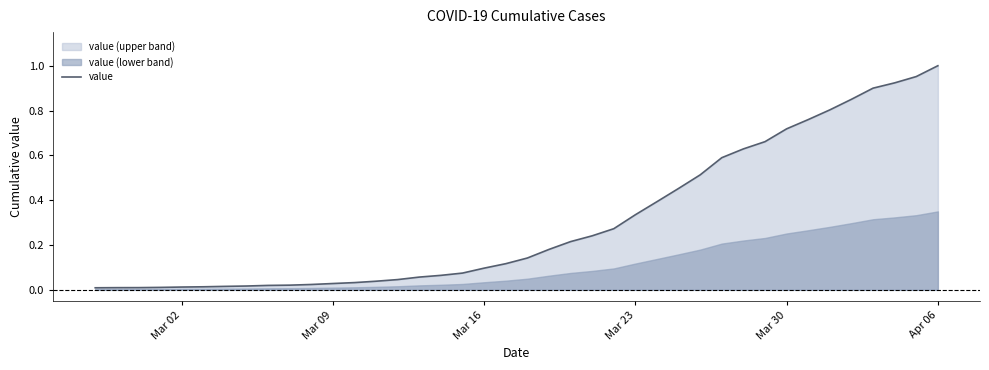

Count the number of categories in the chart.

40